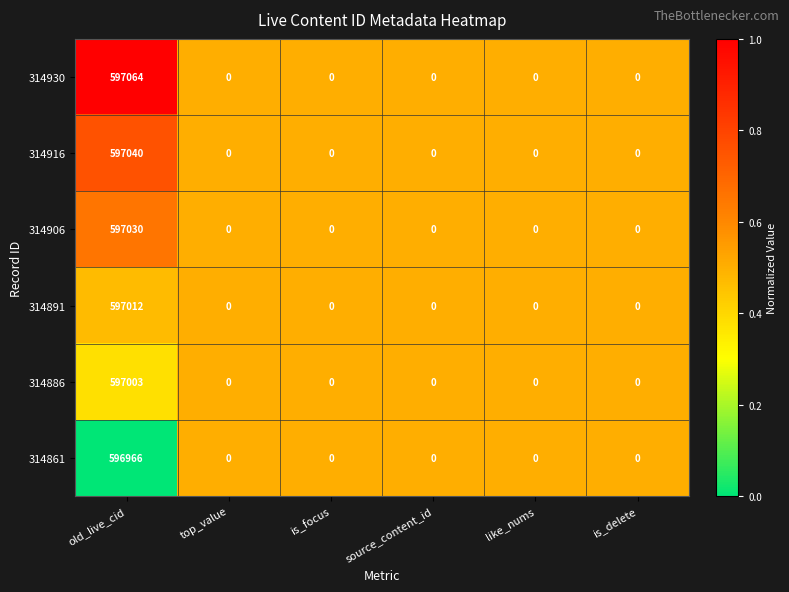

What is the highest value of the 314916 series?

597040